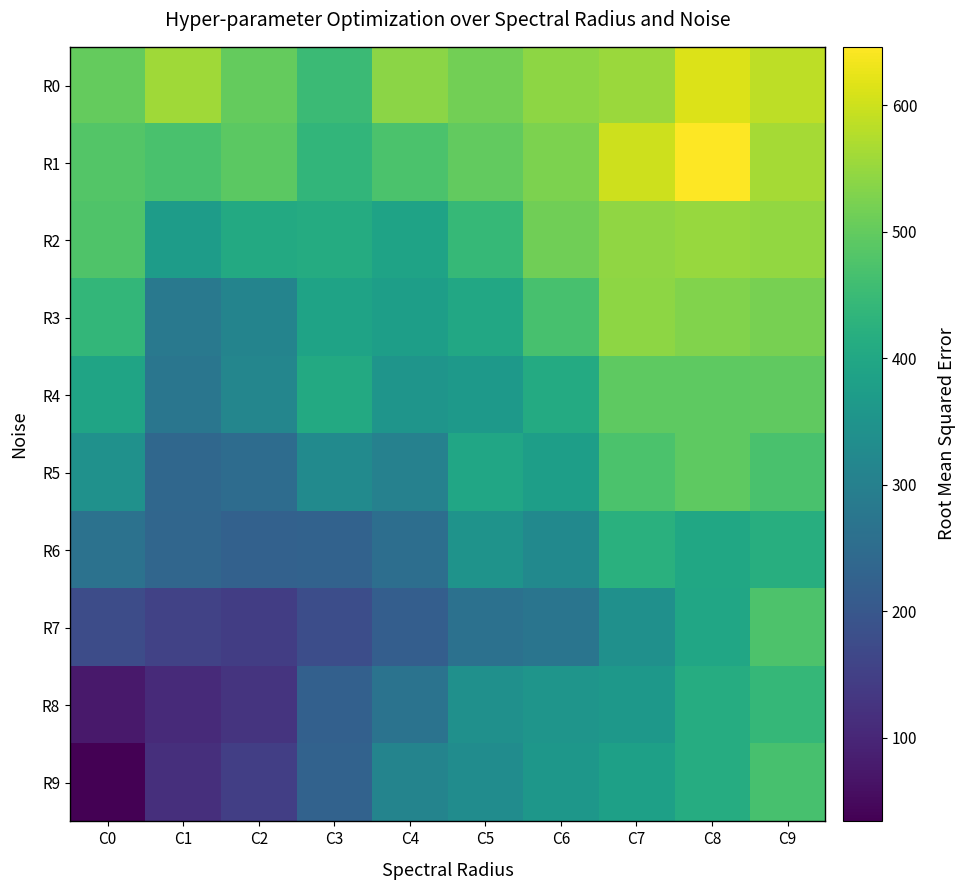

What is the difference between the highest and lowest values at C1?

451